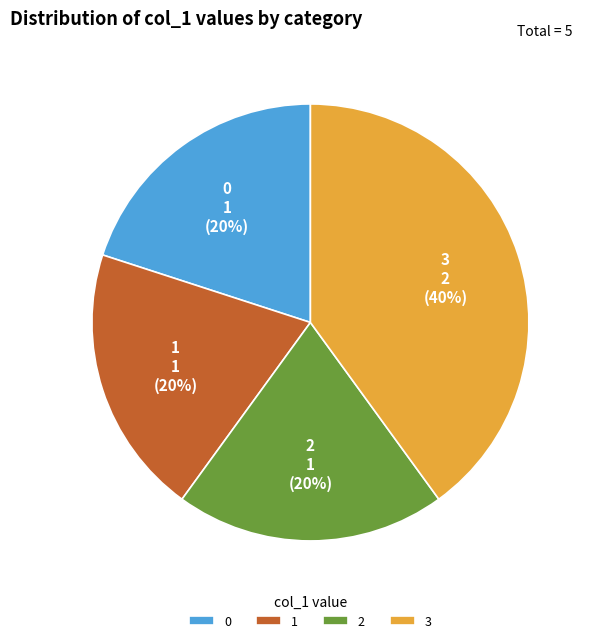

The 2 slice represents 20% of the pie. True or false?

True